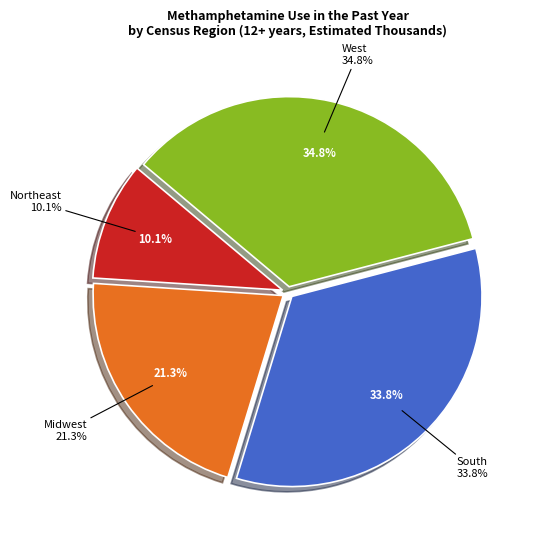

The West slice represents 35% of the pie. True or false?

True